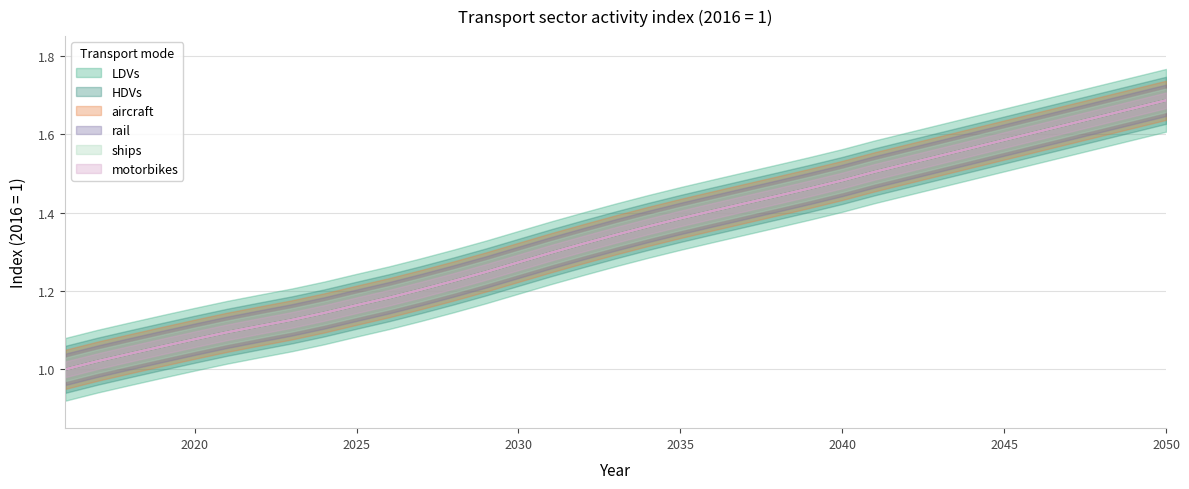

What is the difference between the ships values at 2022 and 2046?

0.5